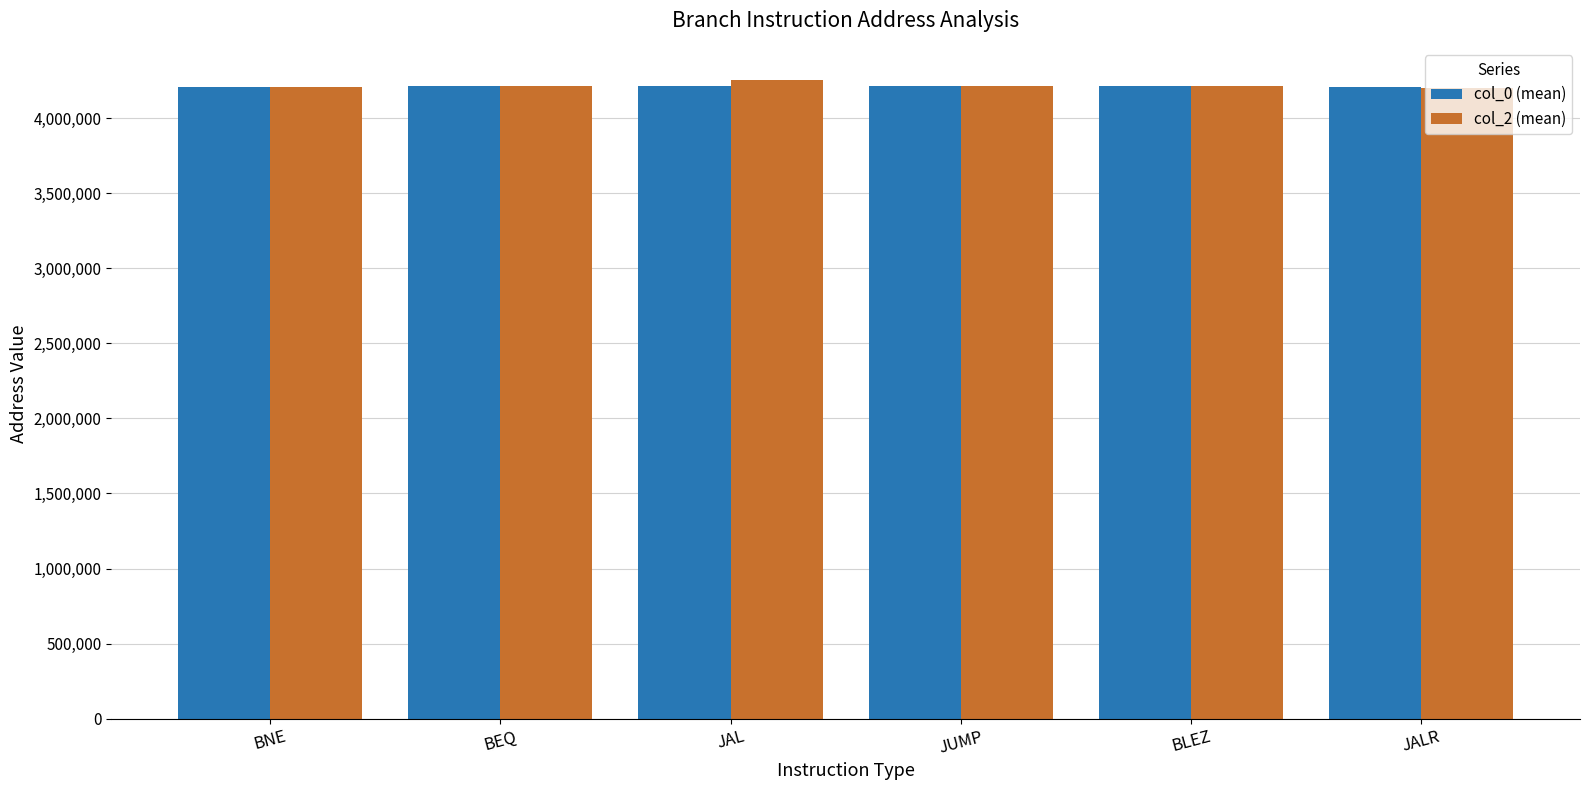

What is the smallest value displayed?

4203432